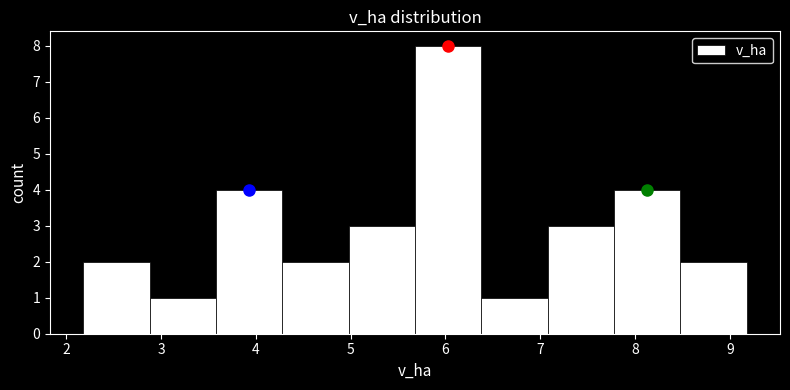

What is the height of the bar covering 8.48 to 9.18 on the x-axis? Neither the bar edges nor the heights are printed on the chart, so give them approximately, as read against the axes.

2